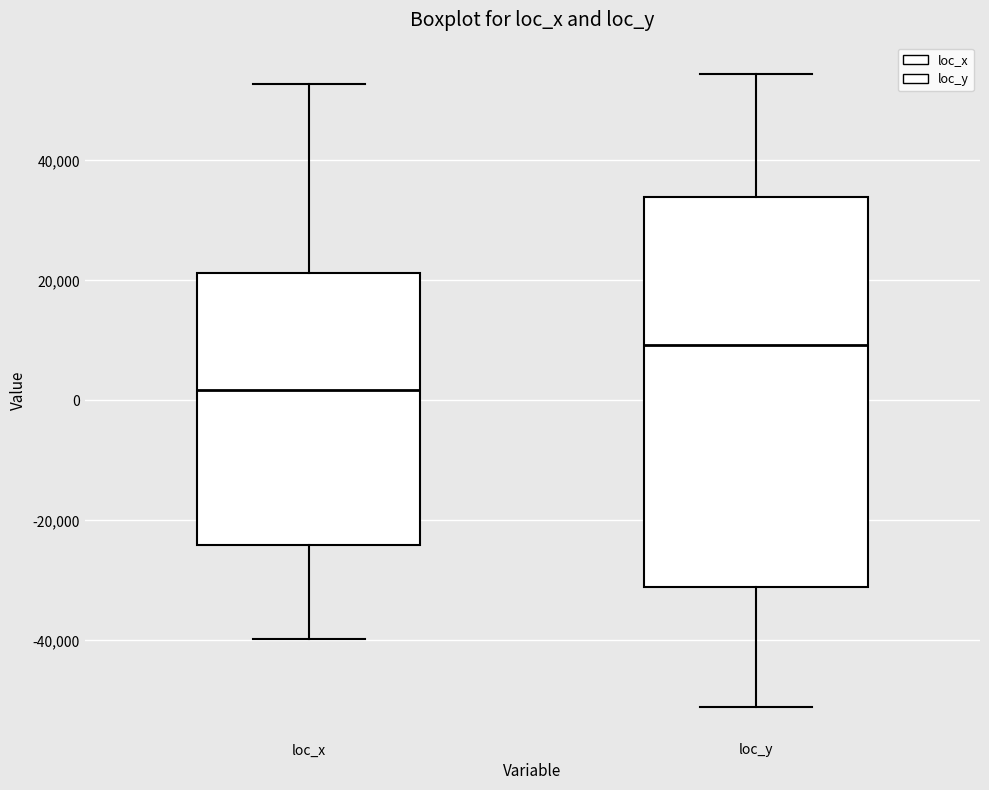

Where does the lower whisker of the box for loc_x end on the y-axis? The values are not printed on the chart, so give them approximately, as read against the axis.

-40000